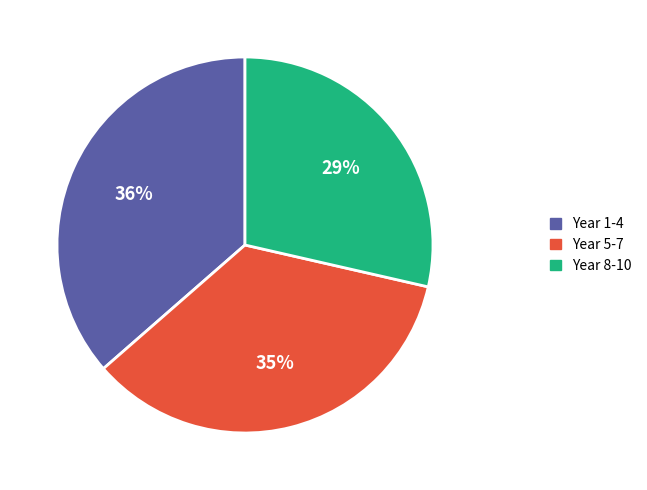

Approximately how many times larger is the value at Year 8-10 compared to Year 5-7?

0.8